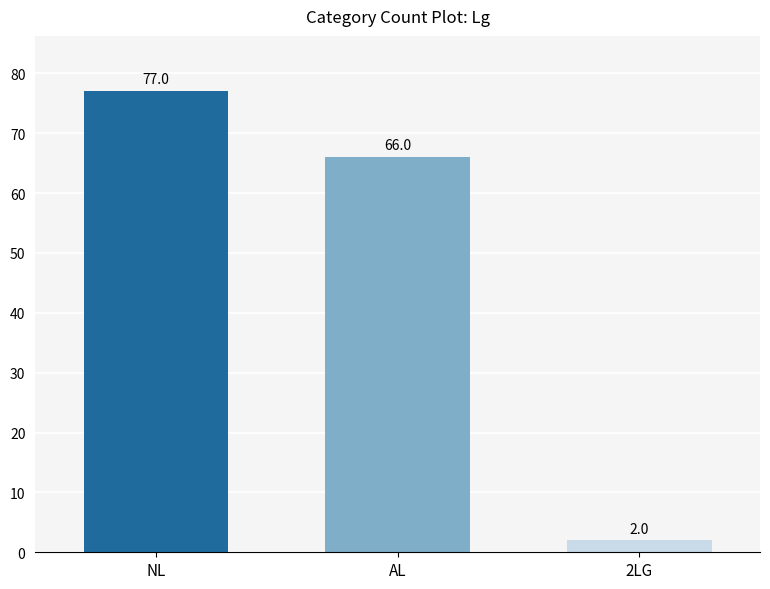

What is the label of the 2nd bar from the right?

AL